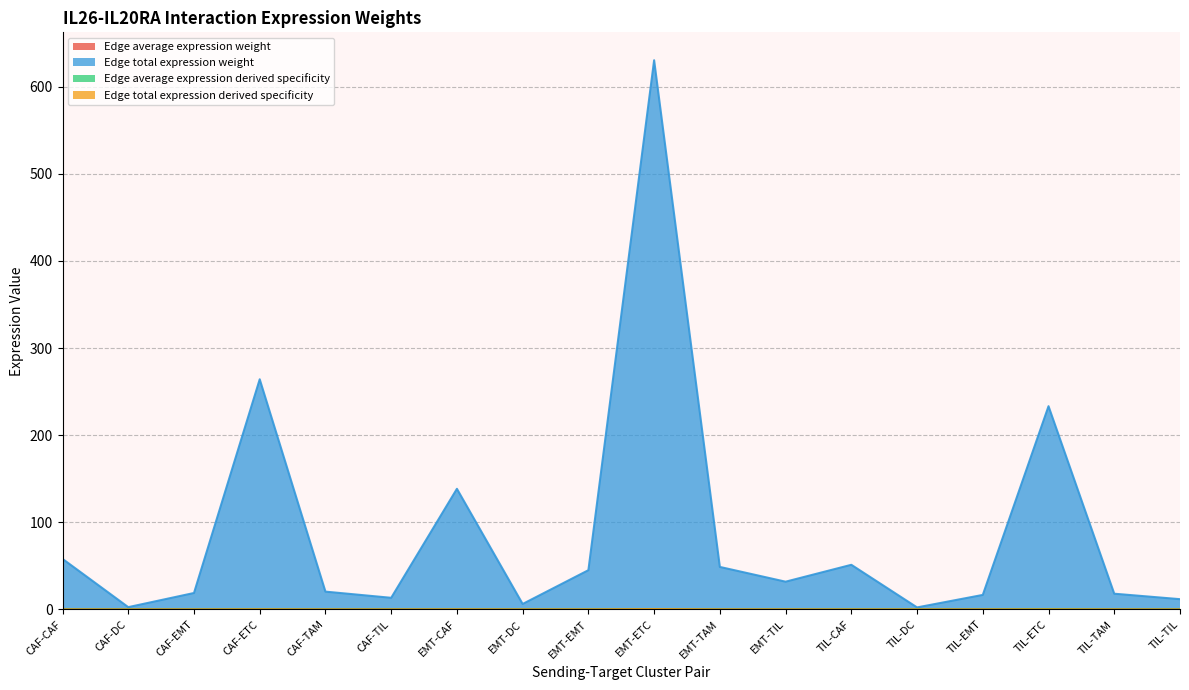

What is the difference between the maximum and minimum values in the Edge total expression derived specificity series?

0.4